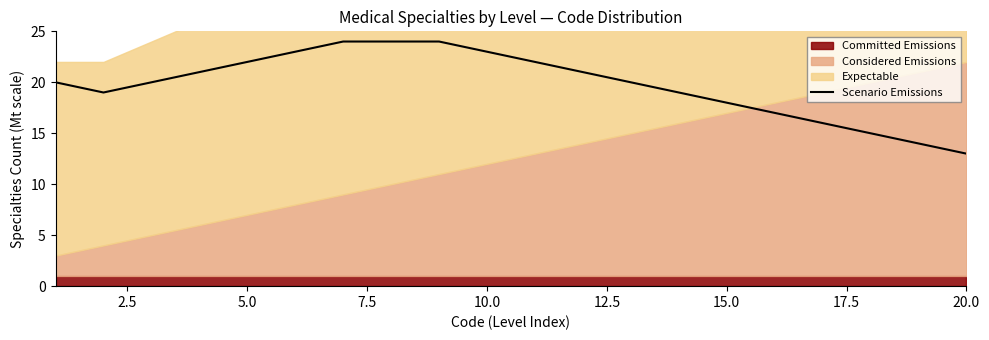

How many lines are shown in the chart?

1